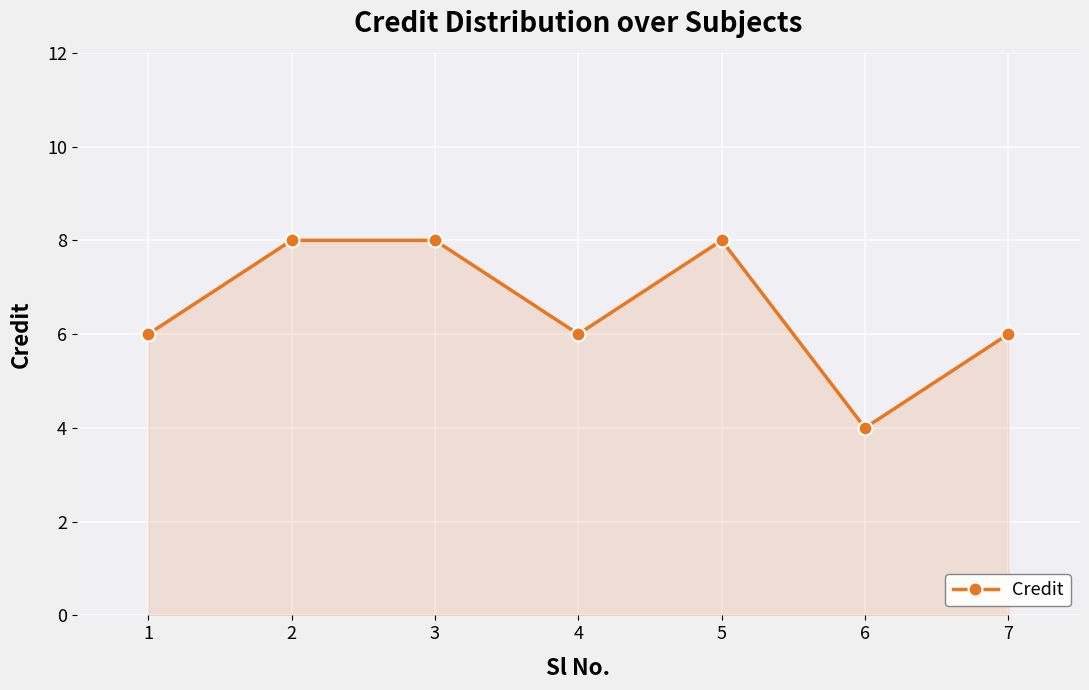

At which category does the data reach its first local valley?

4